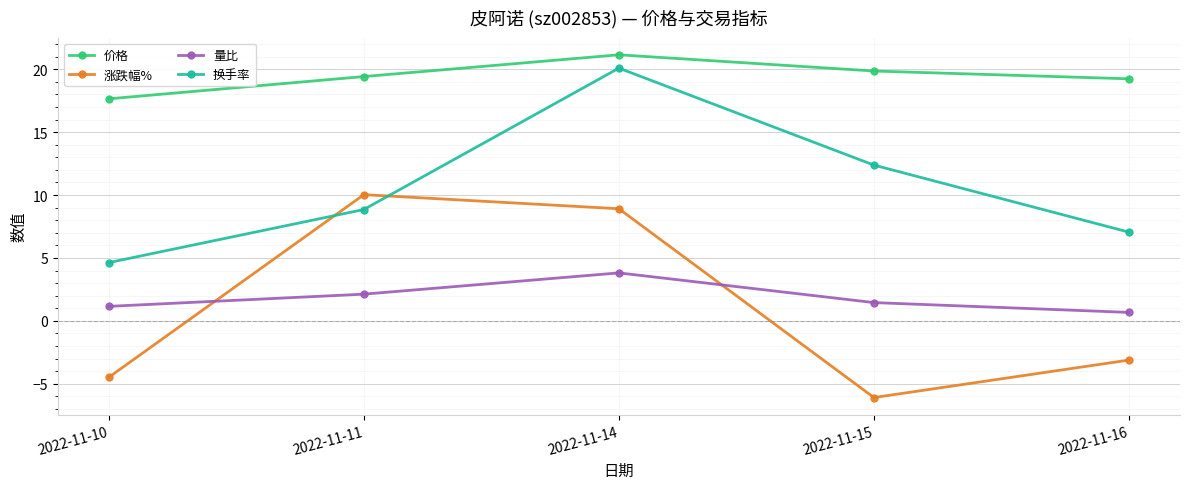

Rank the series at 2022-11-15 from lowest to highest value.

涨跌幅%, 量比, 换手率, 价格